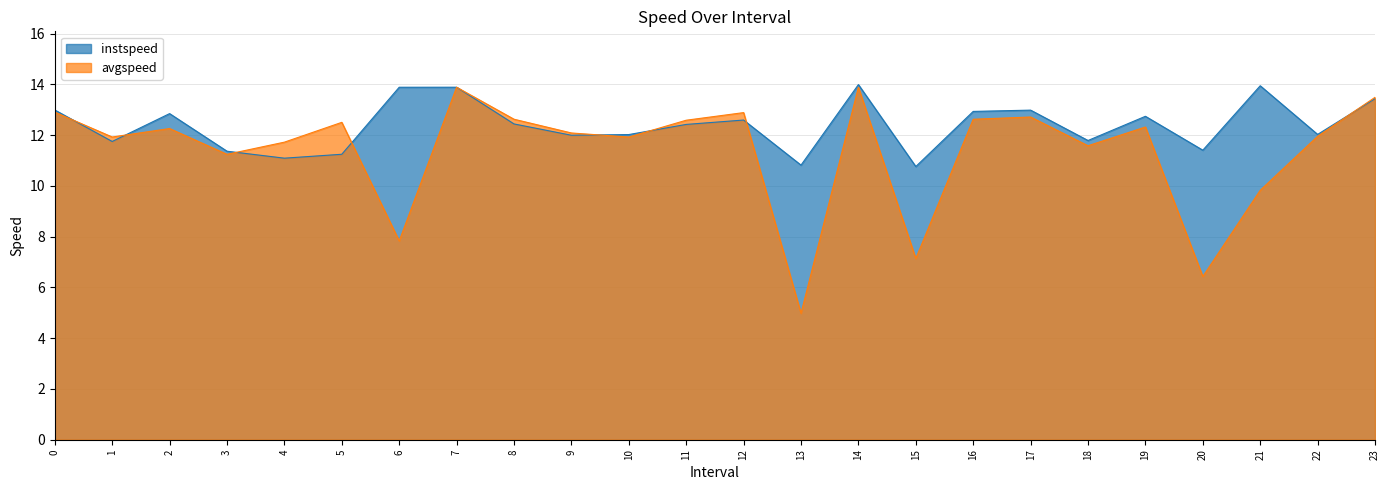

What are all the series names shown in the legend?

instspeed, avgspeed